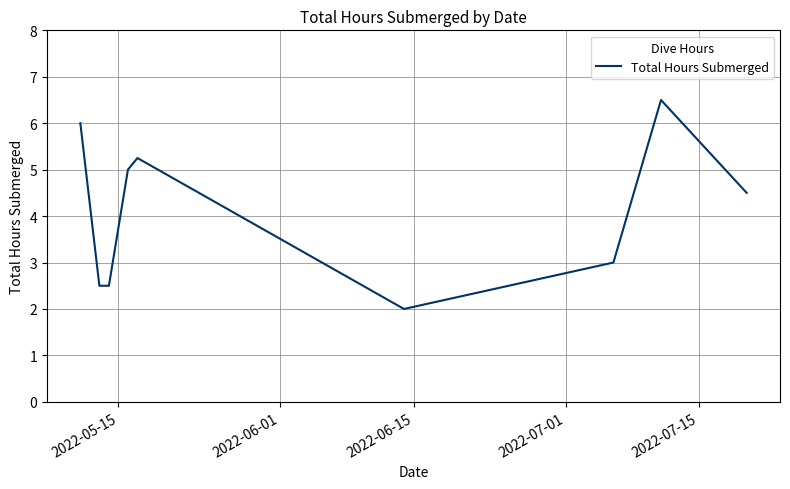

What is the smallest value displayed?

2.0